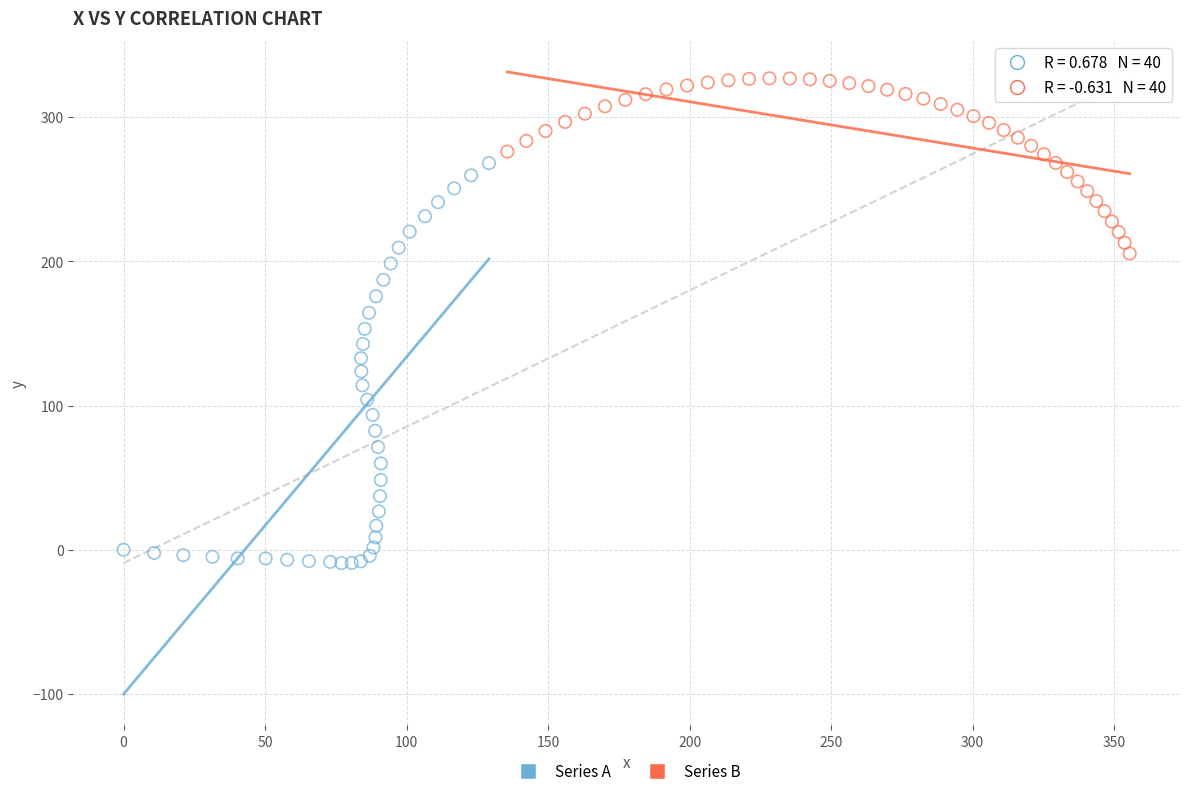

Which series contains the highest Y value?

Series B